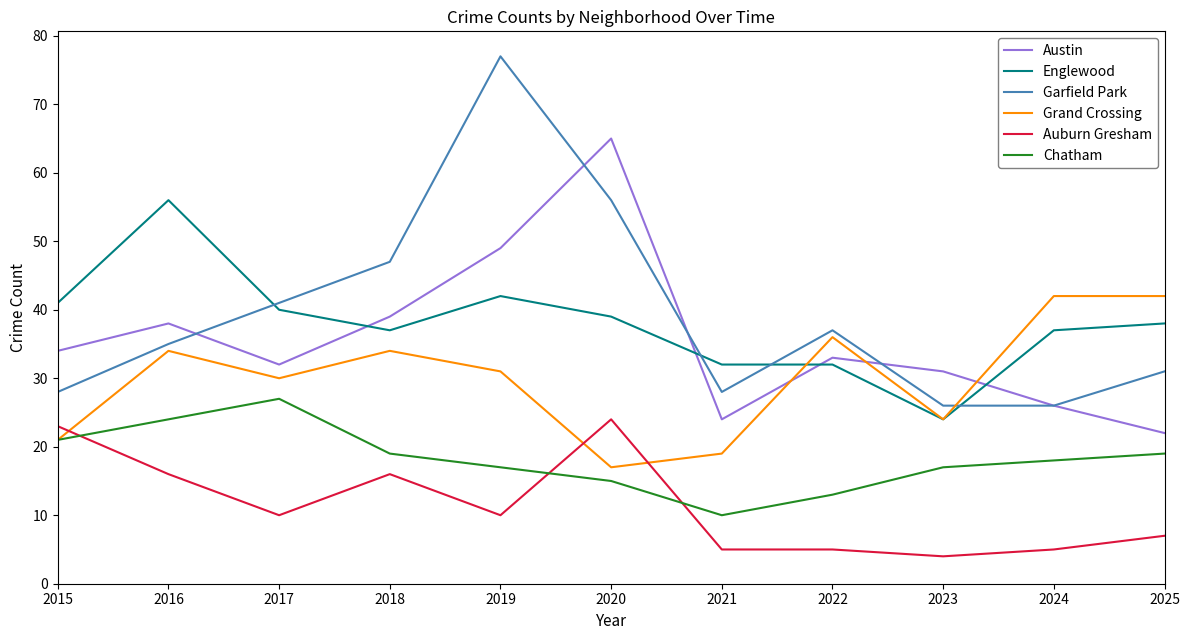

What is the total value across all series at 2024?

154